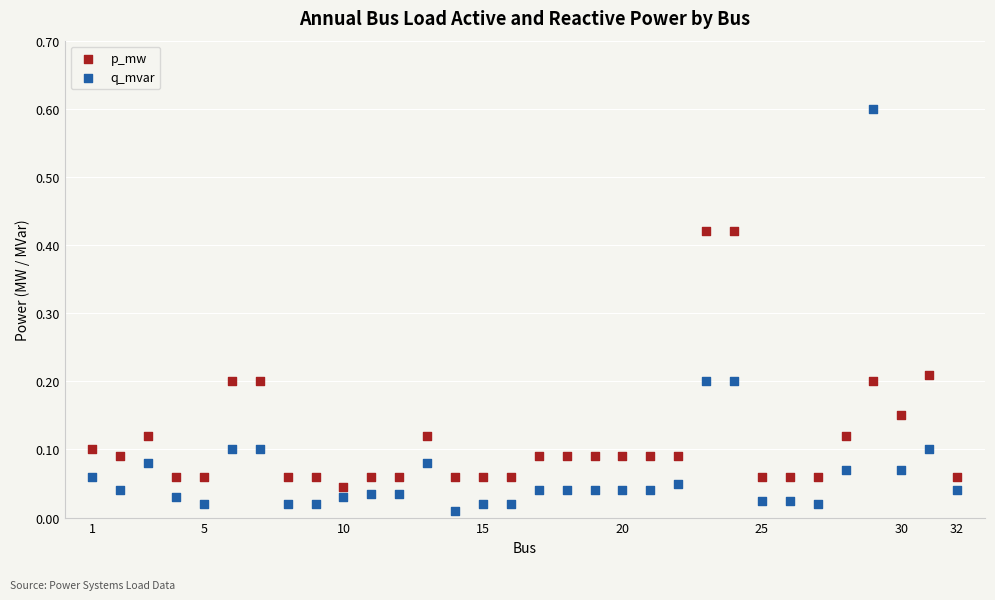

Across all data points, what is the range of Y values (max minus min)?

0.6